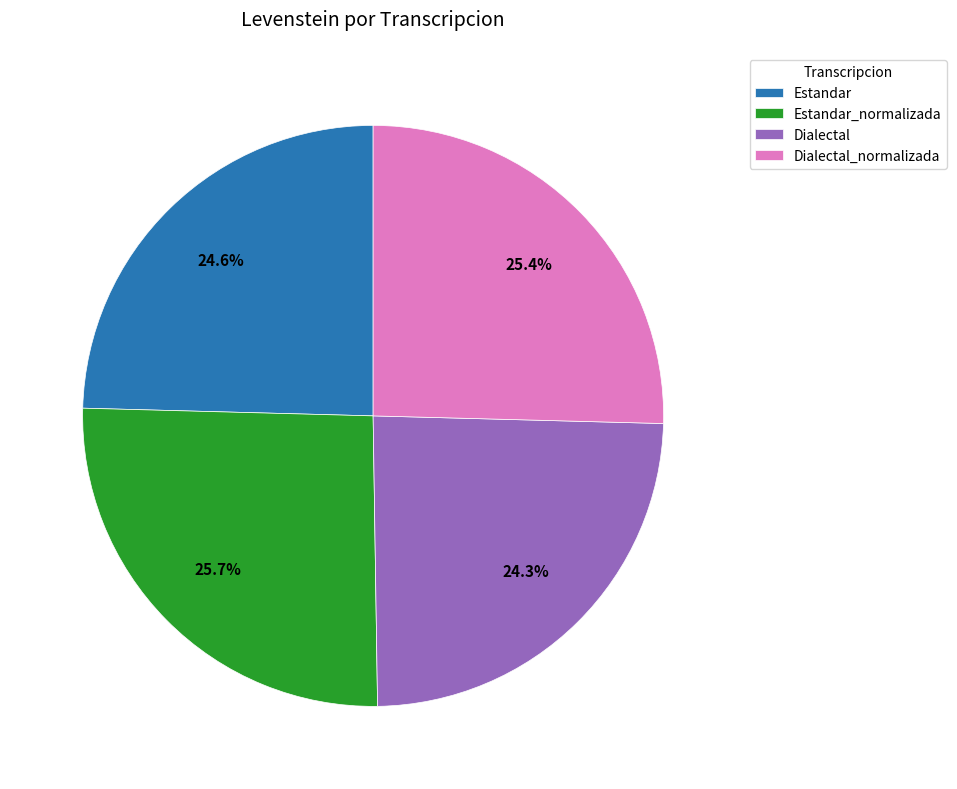

How many segments does this pie chart have?

4